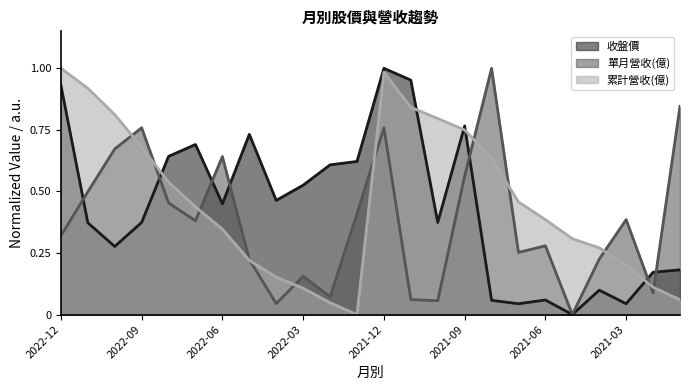

Which series has the largest total across all categories?

累計營收(億)